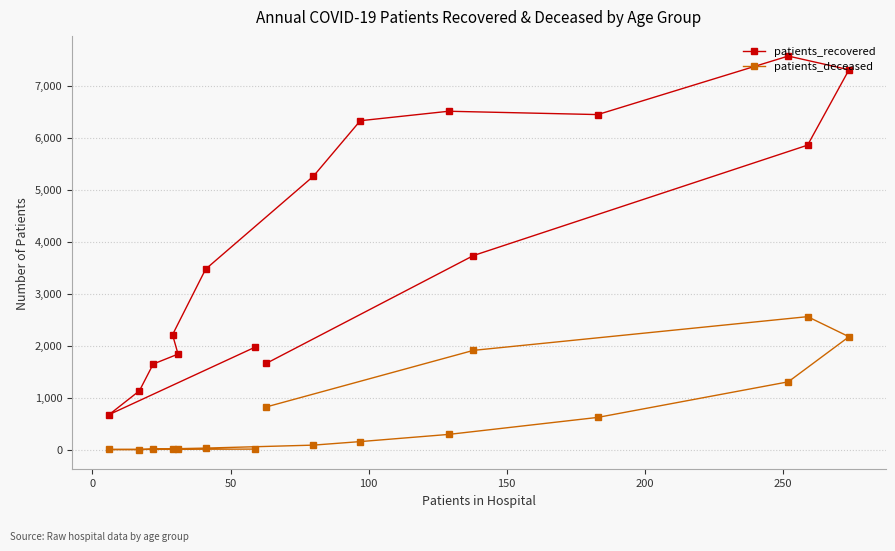

Reading left to right, what are all the values shown in this chart?

patients_recovered: 1973	673	1131	1646	1837	2210	3471	5256	6324	6506	6442	7567	7304	5854	3732	1660
patients_deceased: 11	3	2	12	11	17	30	87	155	293	620	1304	2171	2557	1909	822